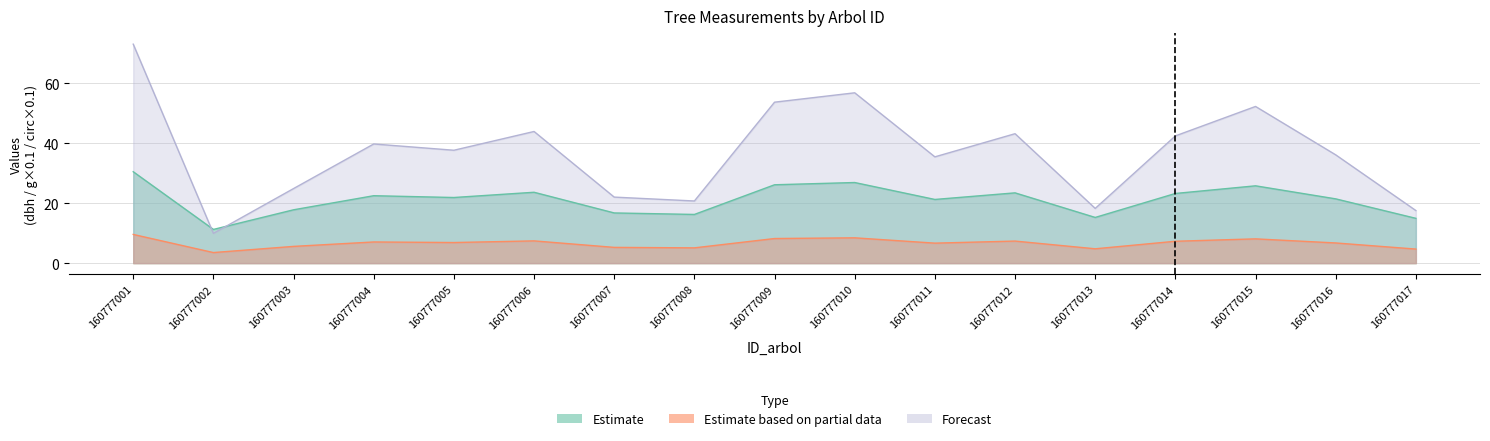

What is the highest value of the dbh series?

30.5